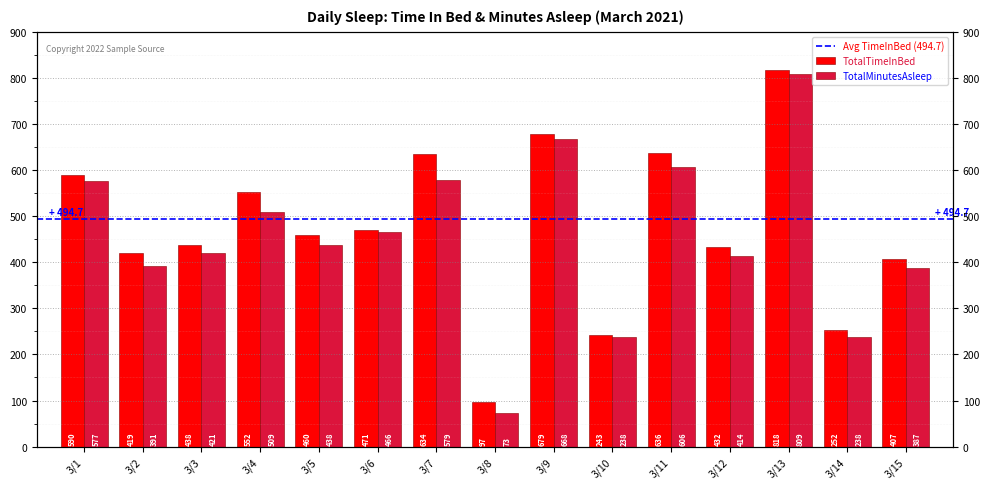

At how many categories does at least one series exceed 725?

1